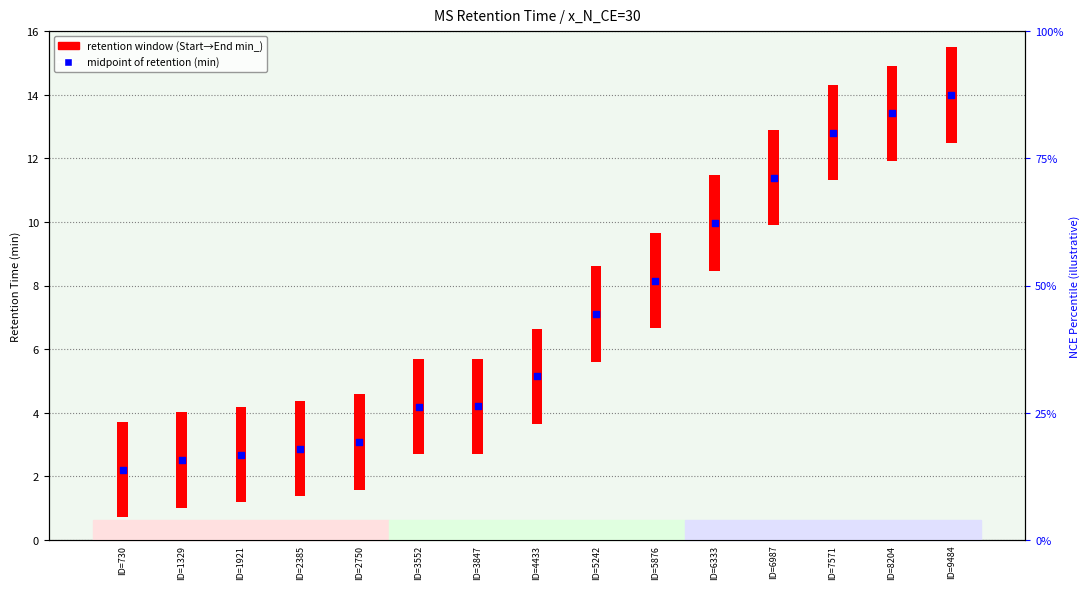

What are all the series names shown in the legend?

retention window (Start→End), midpoint of retention